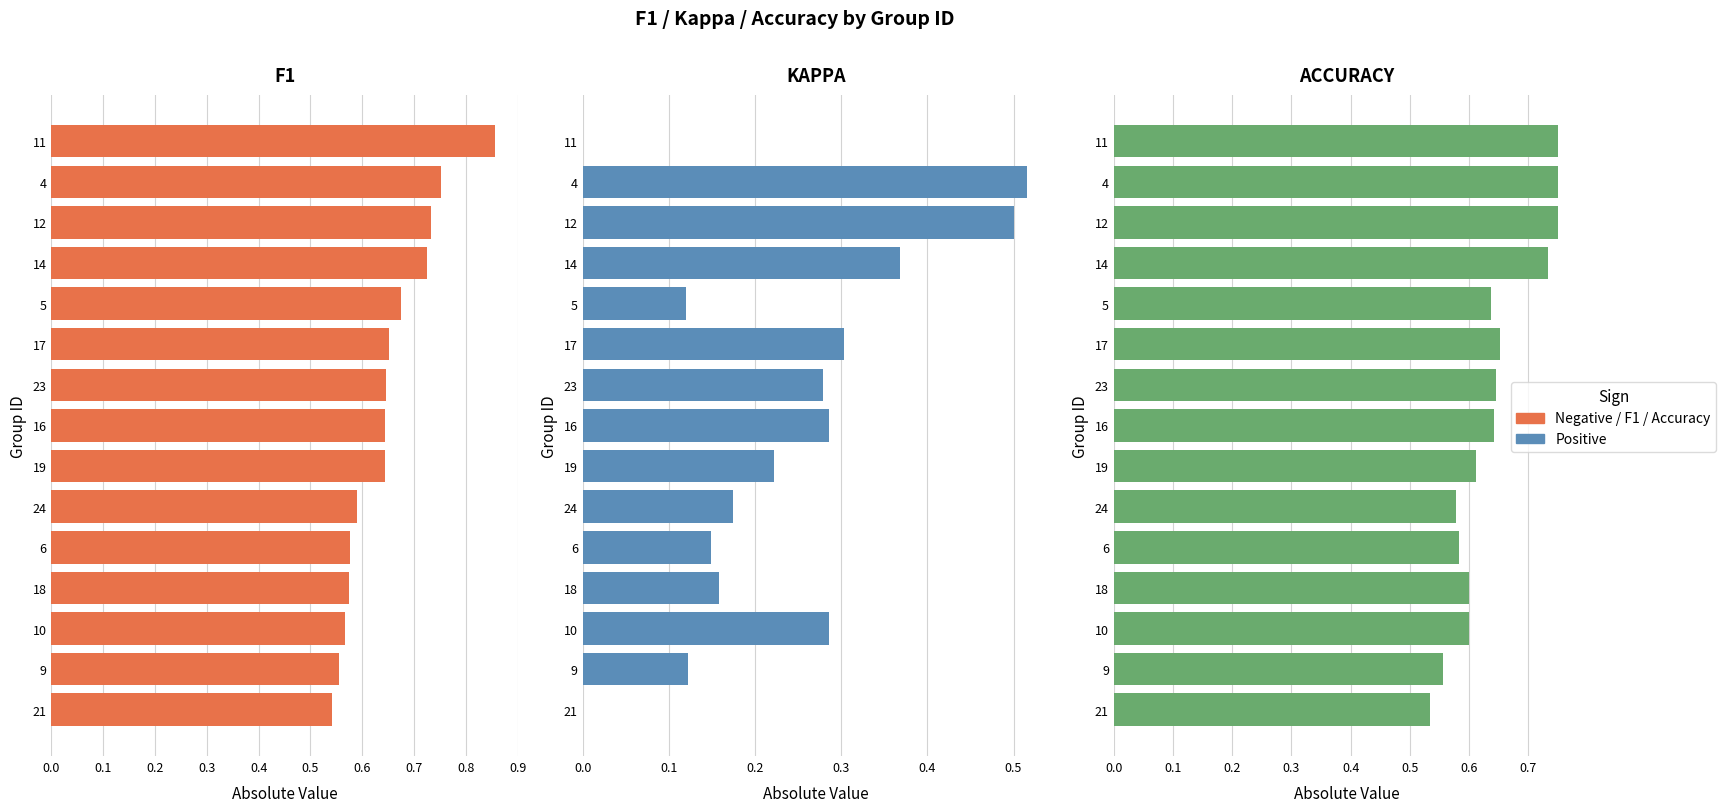

What is the average value of the f1 series?

0.6